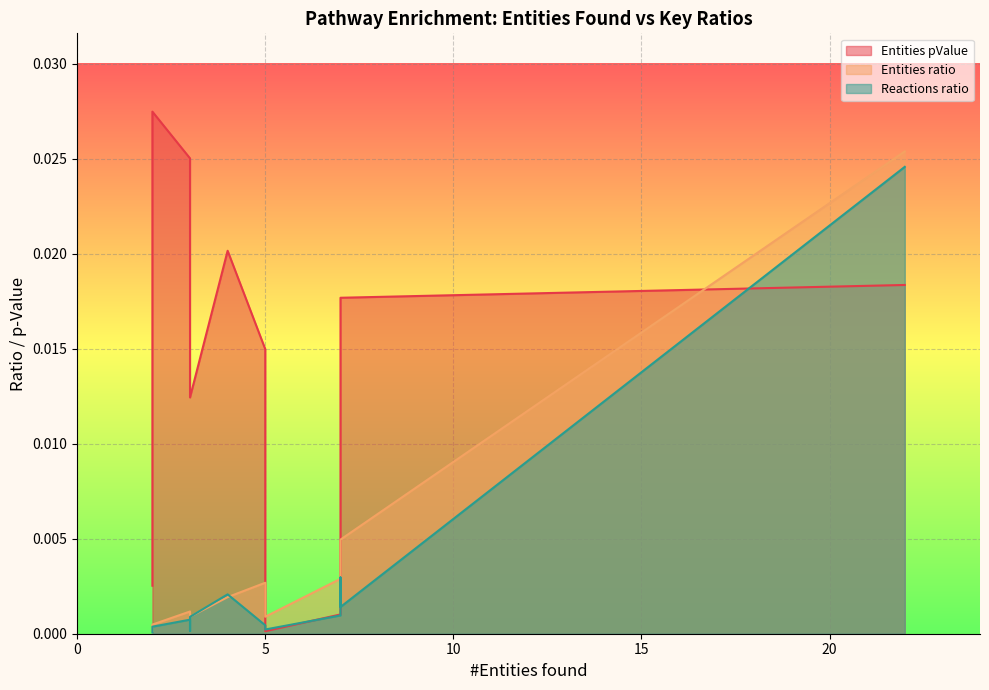

True or false: Reactions ratio has a value of 0.0 at 7.

False